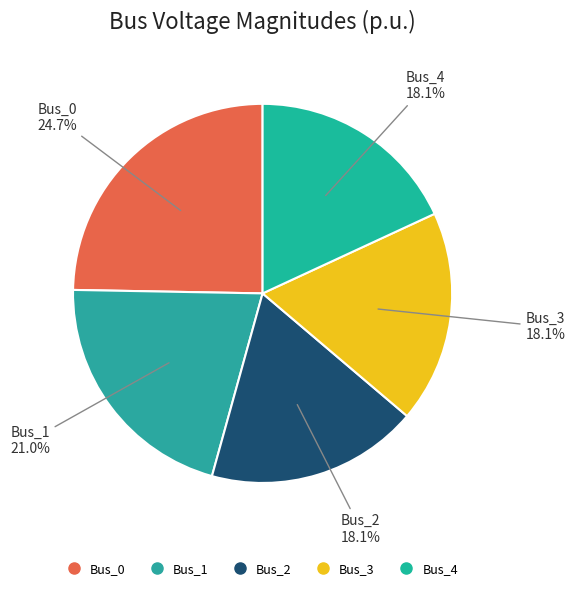

What is the largest slice in the pie chart?

Bus_0